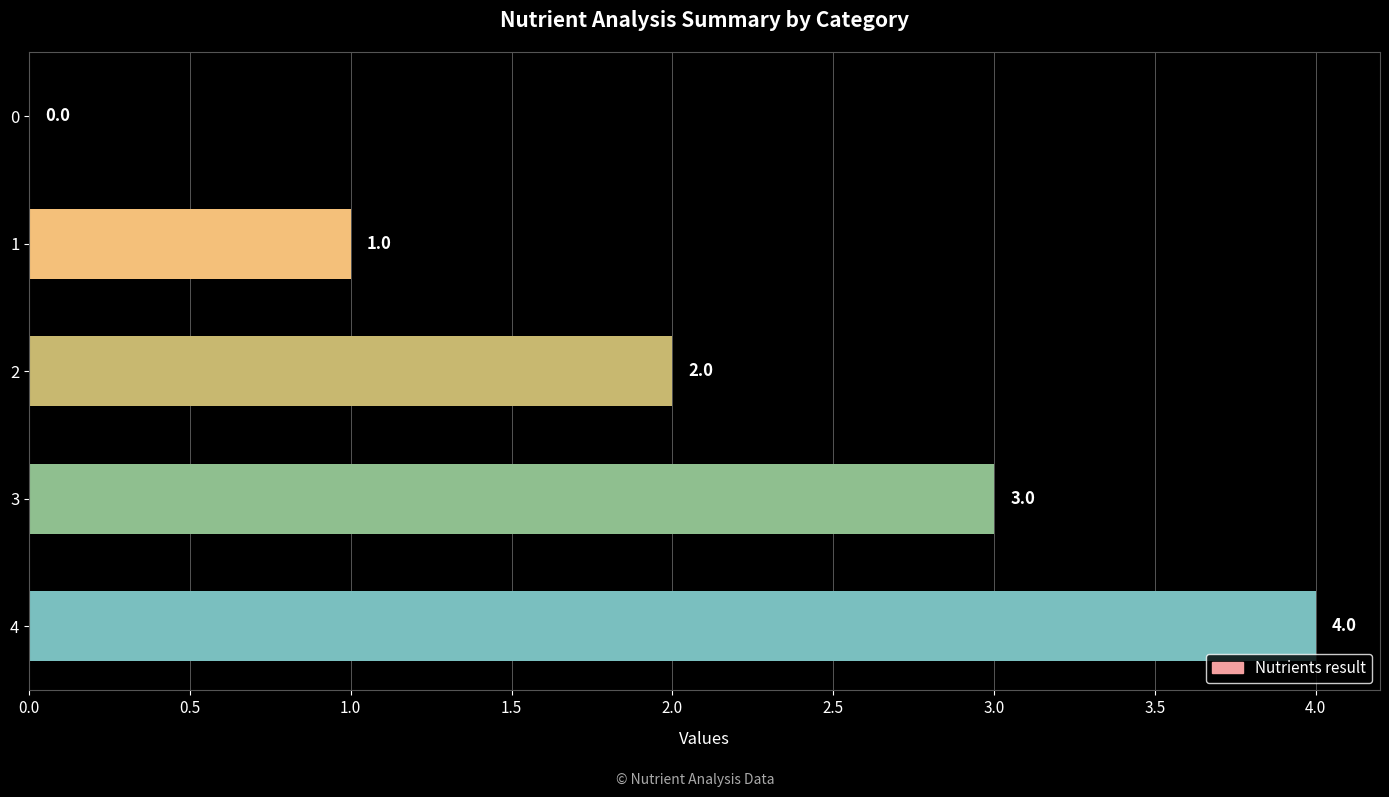

What is the ratio of the value at 2 to the value at 4?

0.5